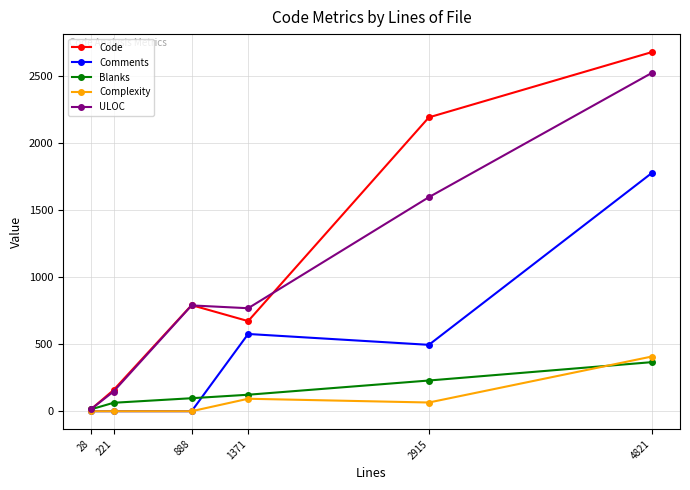

List the labels in order of Code value, smallest first.

28, 221, 1371, 888, 2915, 4821